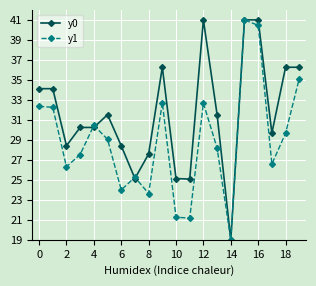

How many values in the y0 series are below 31?

10